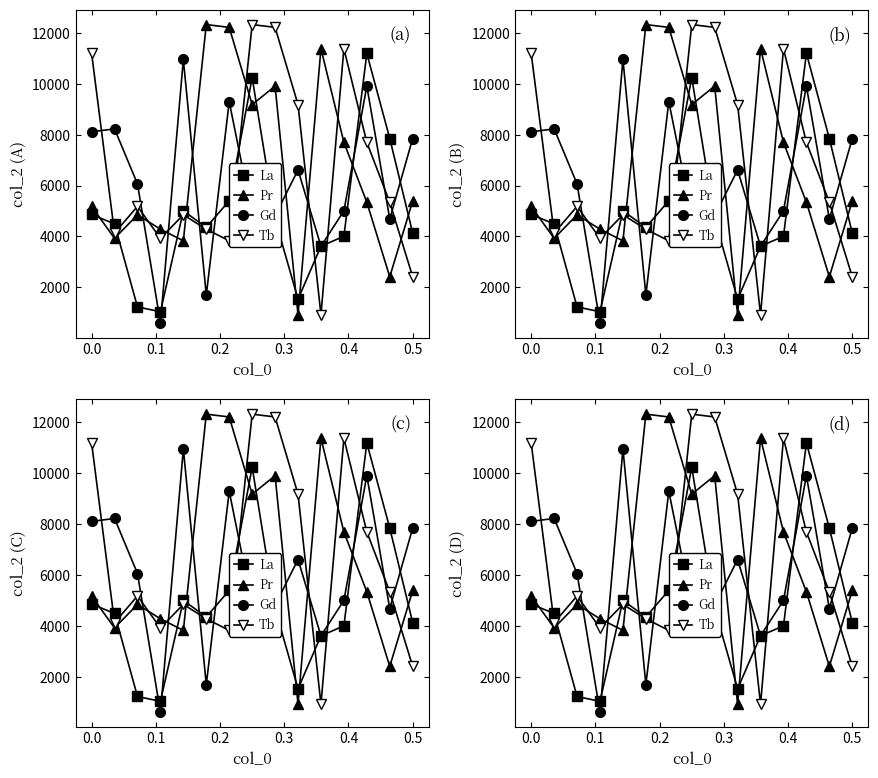

Which series has the largest total across all categories?

Tb